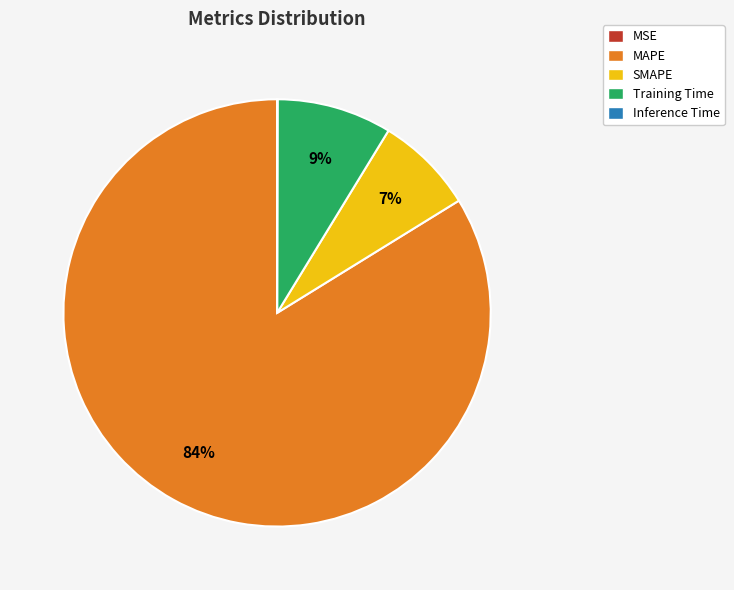

The Training Time slice represents 9% of the pie. True or false?

True